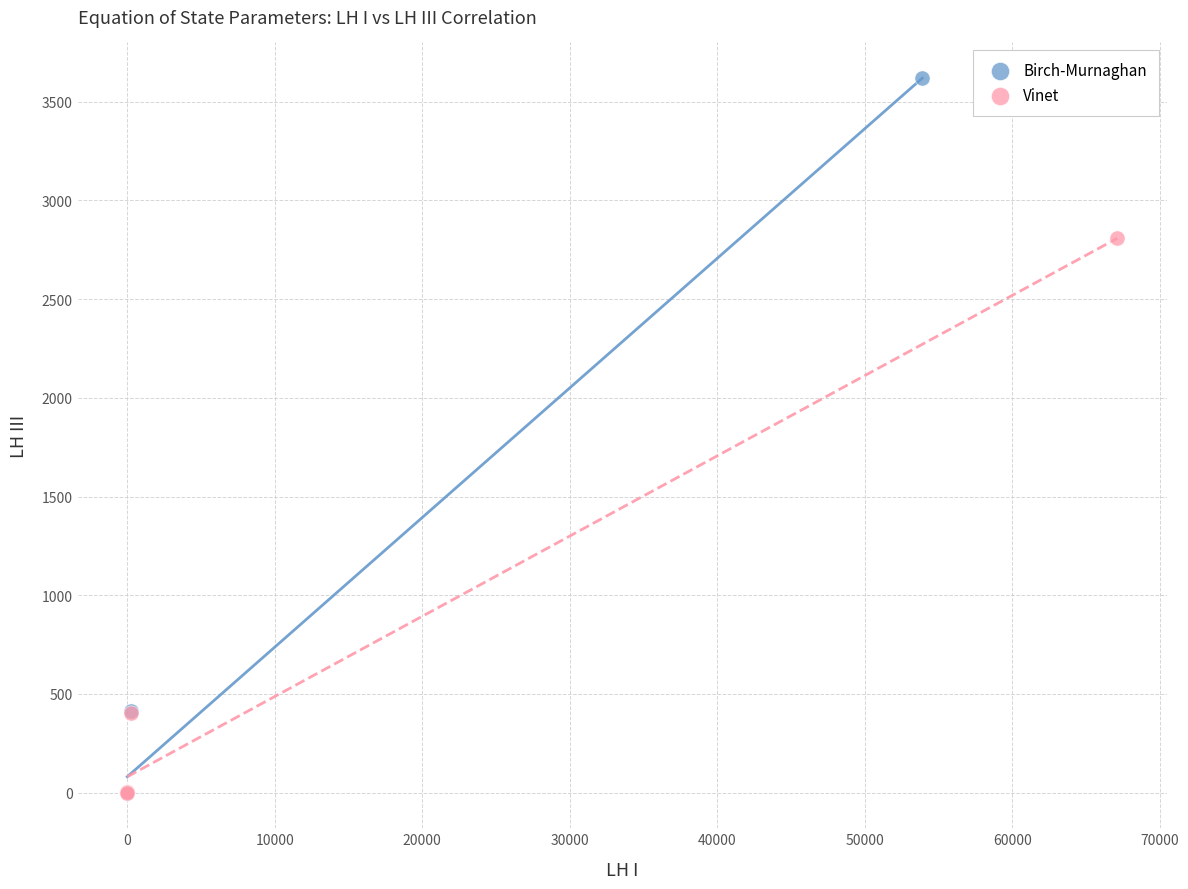

Which series reaches the maximum Y coordinate?

Birch-Murnaghan